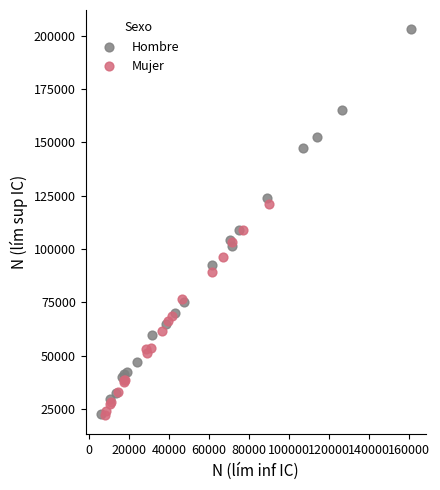

Which series has the largest Y range (max minus min)?

Hombre